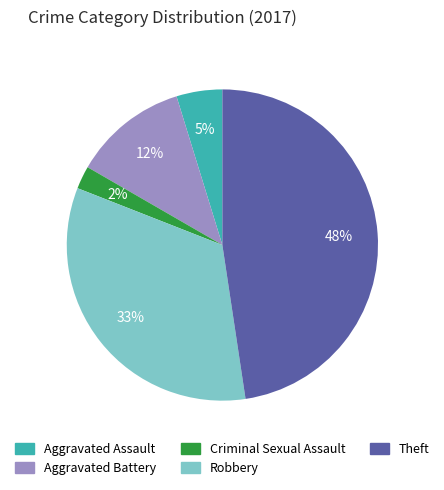

True or false: Criminal Sexual Assault accounts for 14% of the total.

False